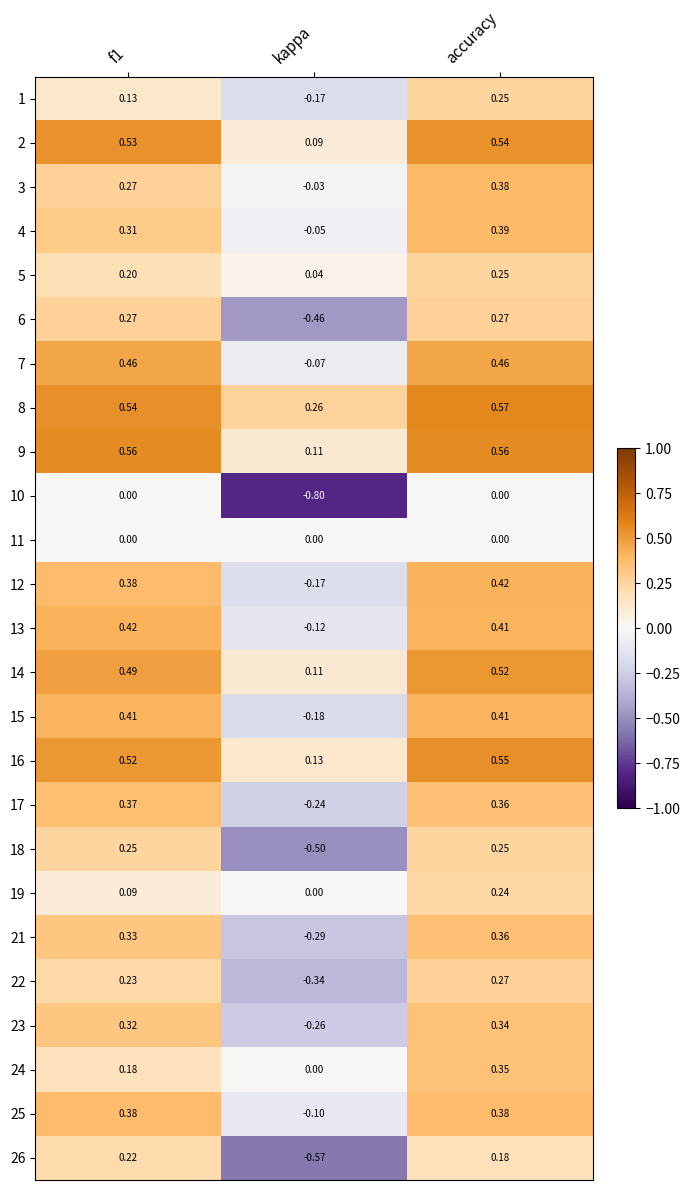

Is the value of 26 at kappa greater than the value of 5 at accuracy?

No